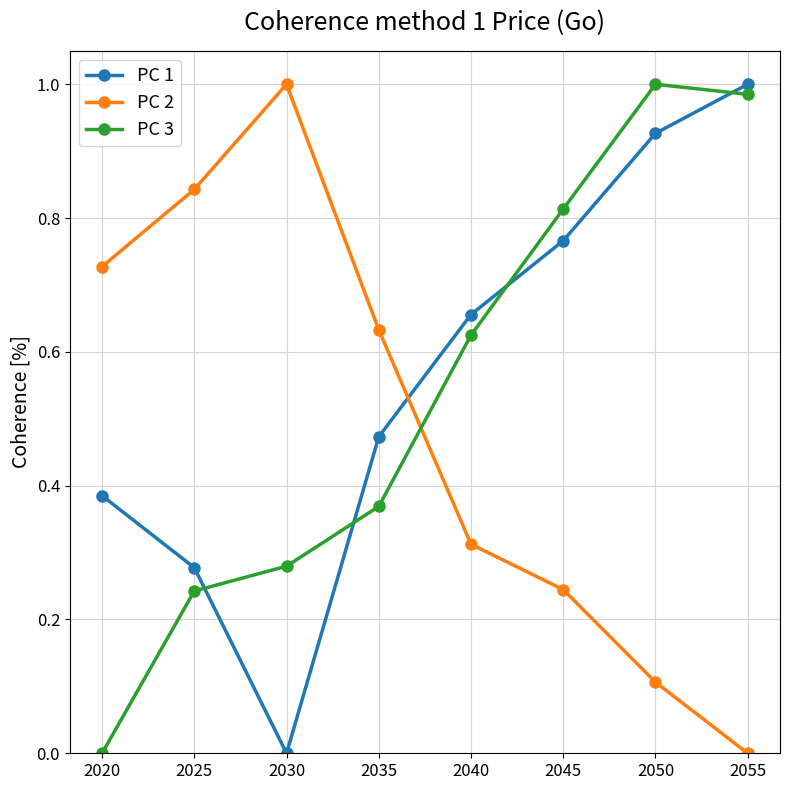

Is this an area chart (filled region under the line)?

No